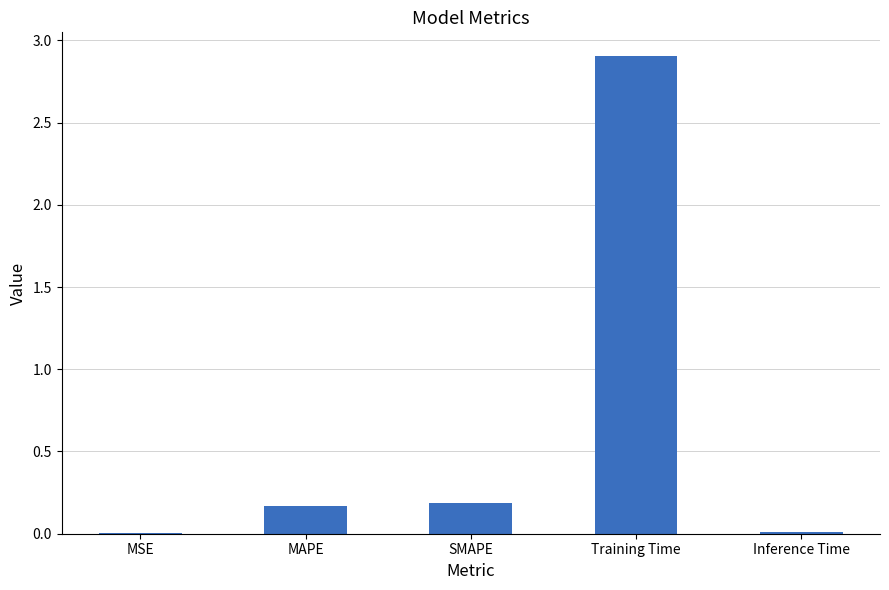

What is the change in value from SMAPE to Training Time?

+2.7